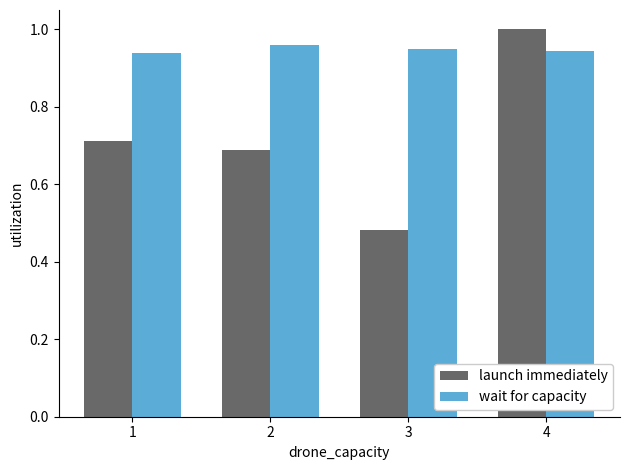

At 1, list the series in order from smallest to largest.

launch immediately, wait for capacity